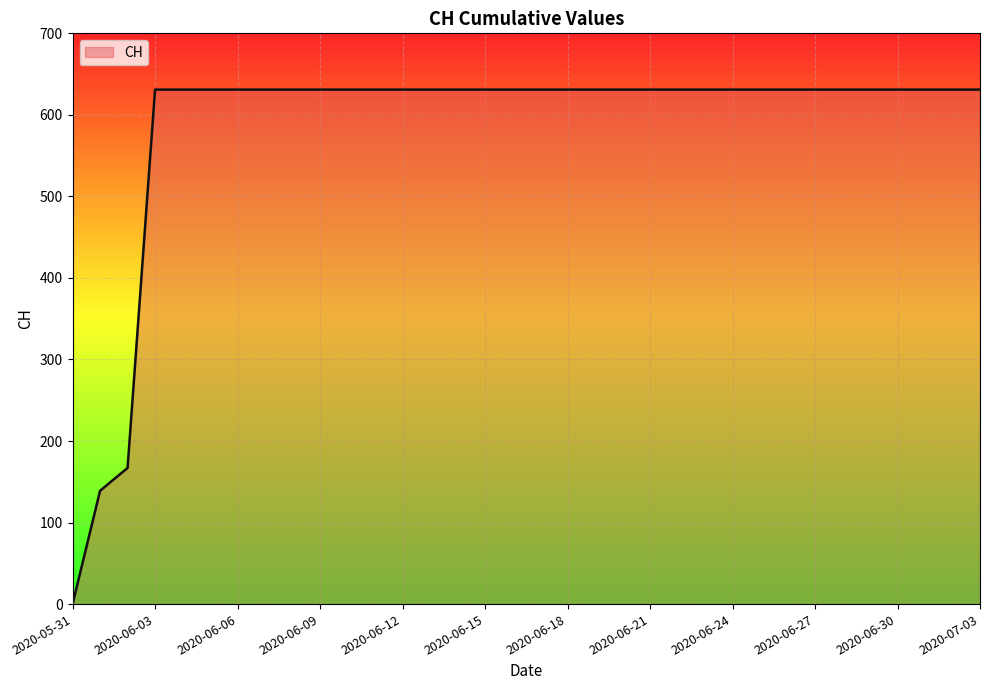

What is the difference between the maximum and minimum values?

631